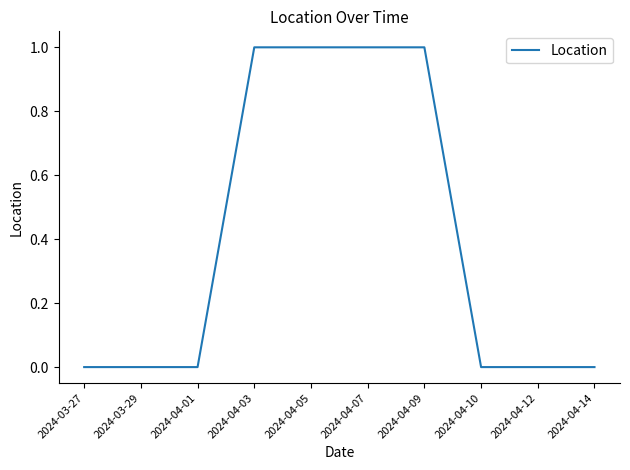

True or false: the data shows -1 at 2024-04-12.

False